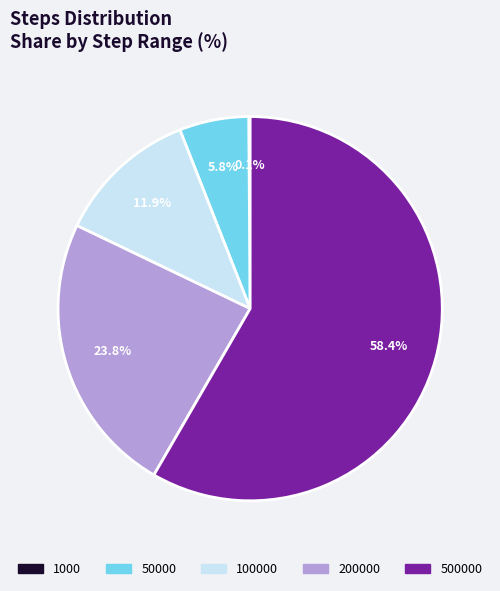

Does any single category account for the majority?

Yes